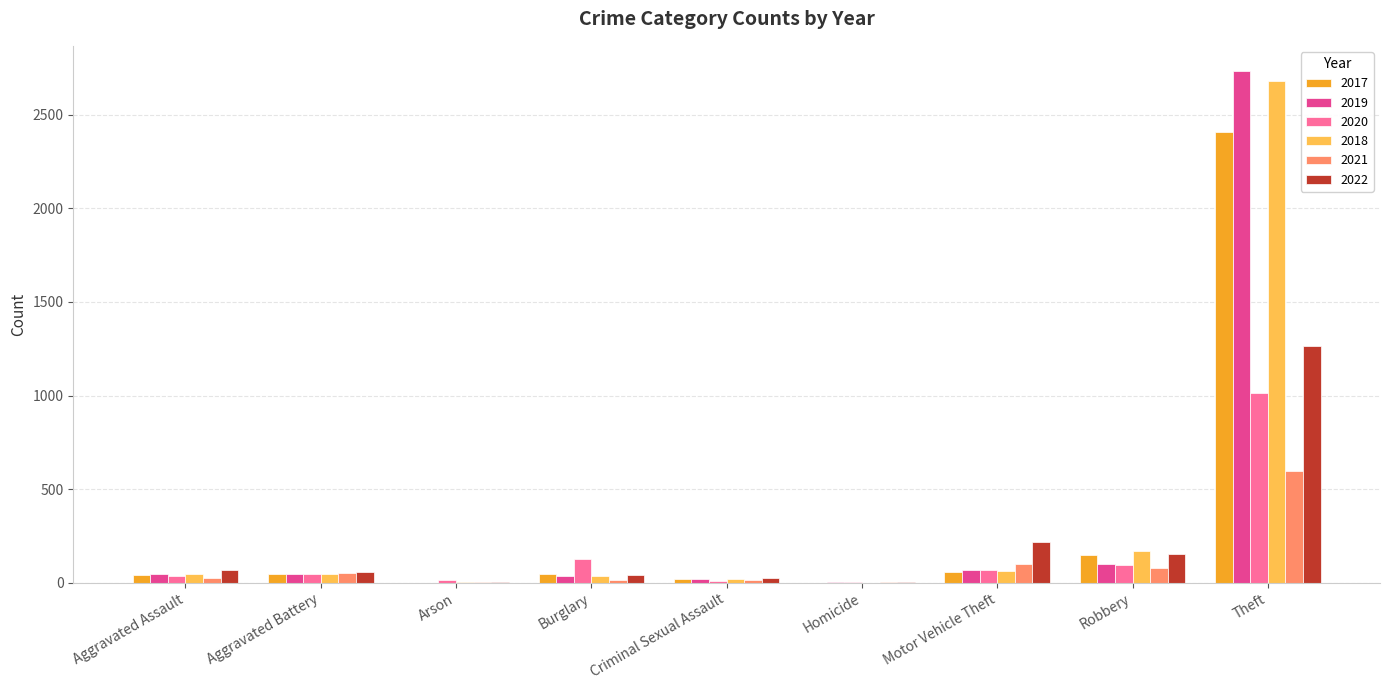

What is the sum of all 2021 values?

894